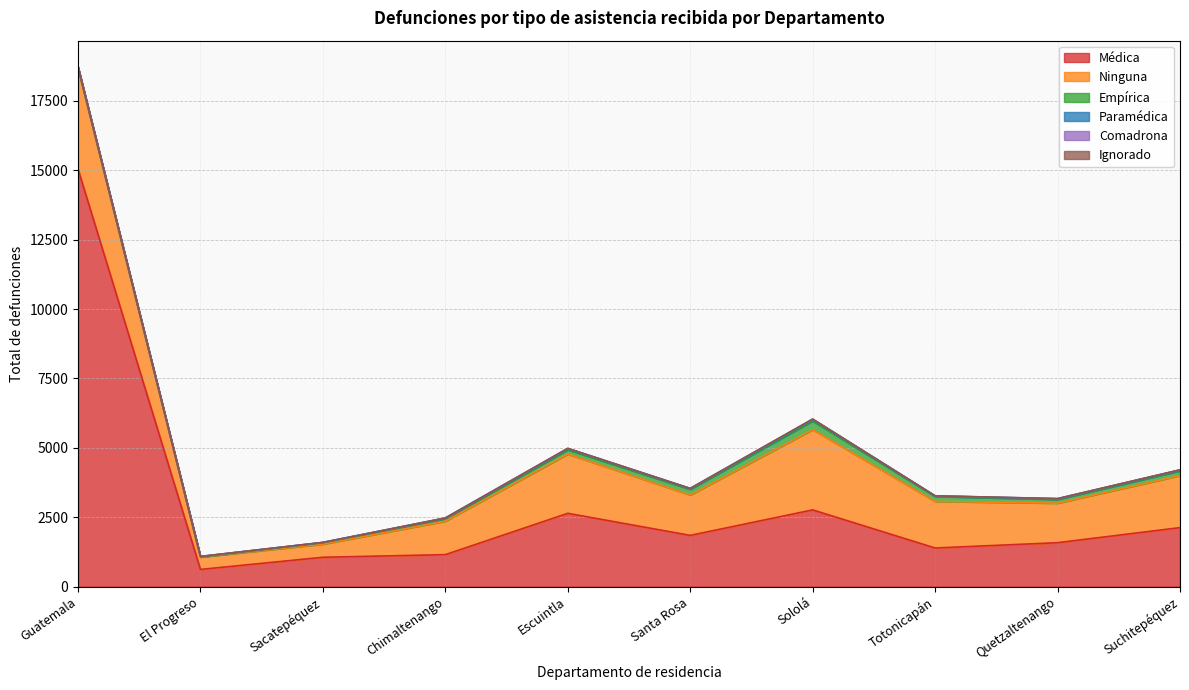

At how many categories does at least one series exceed 1666?

6